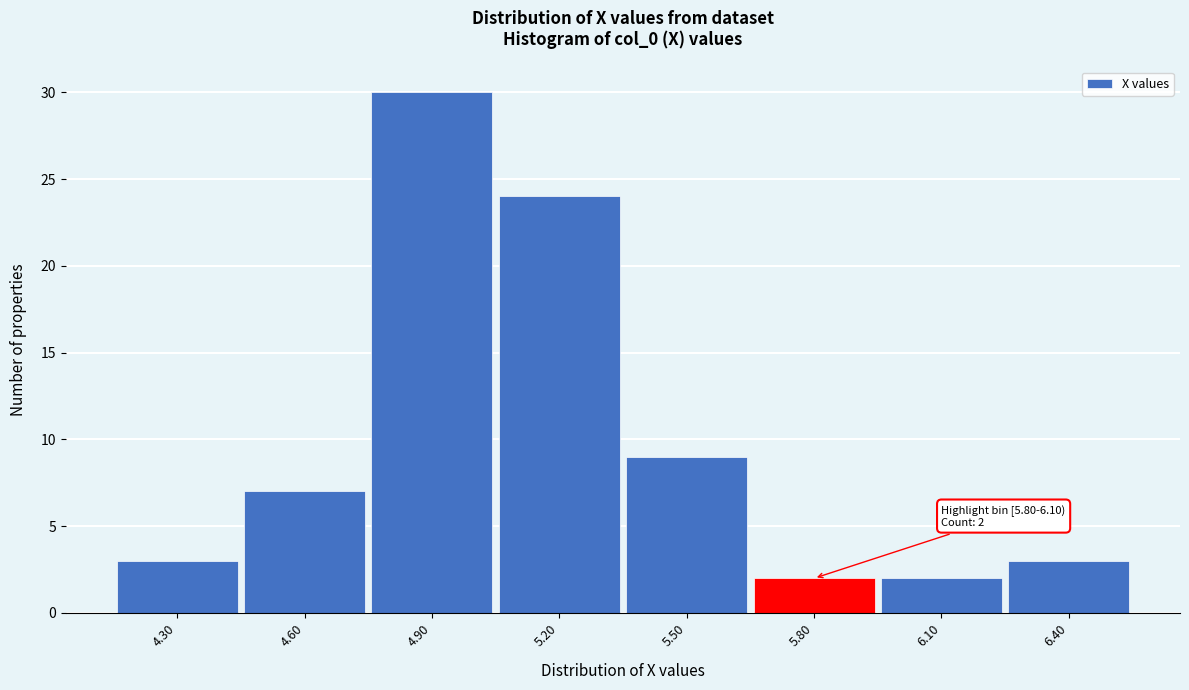

Reading right to left, list all the values displayed in this chart.

6.40=3	6.10=2	5.80=2	5.50=9	5.20=24	4.90=30	4.60=7	4.30=3